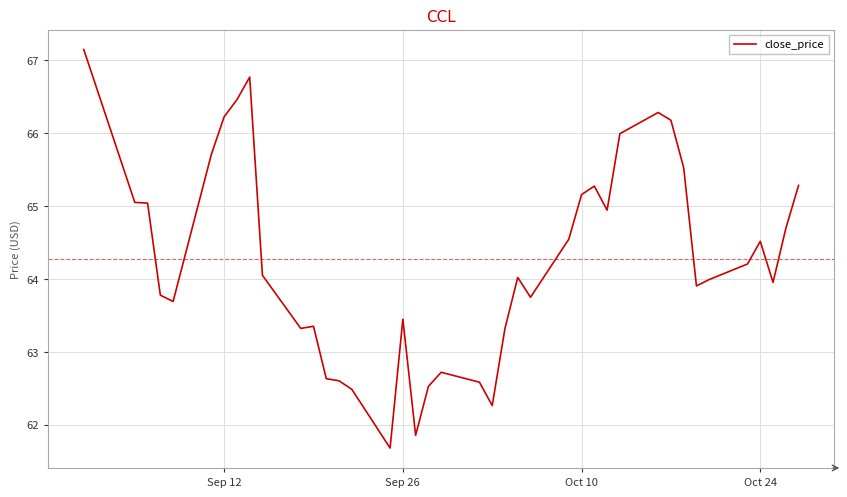

What is the minimum value shown in the chart?

61.7